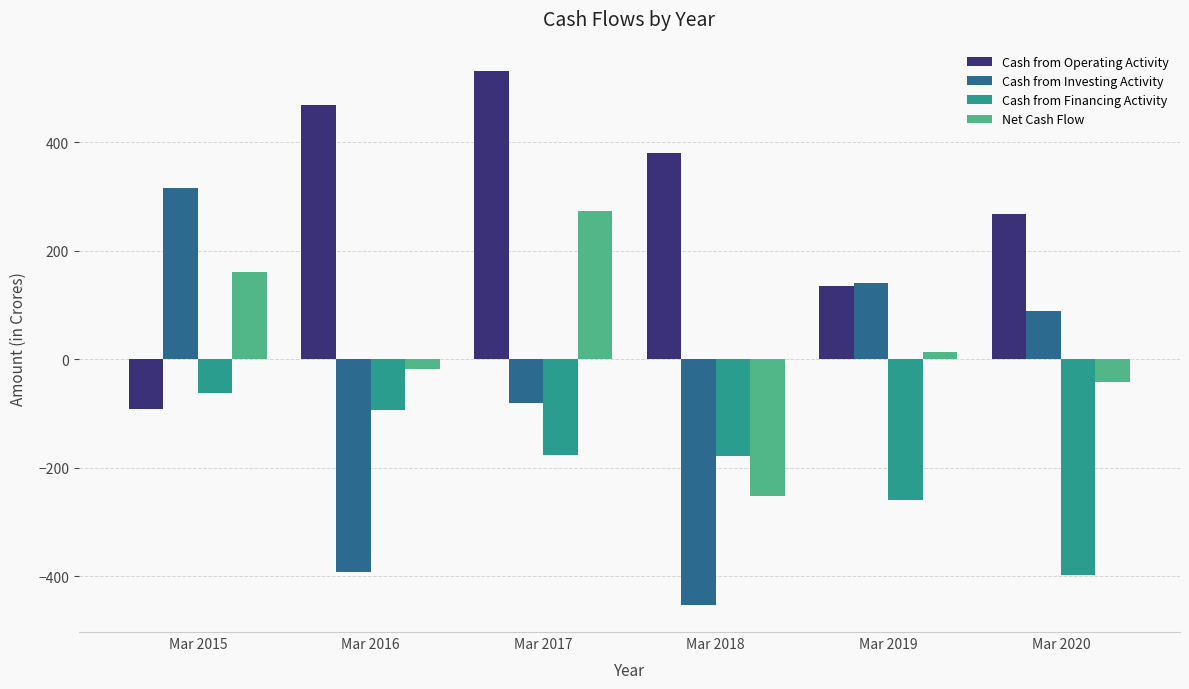

What is the spread (max minus min) of values at Mar 2017?

707